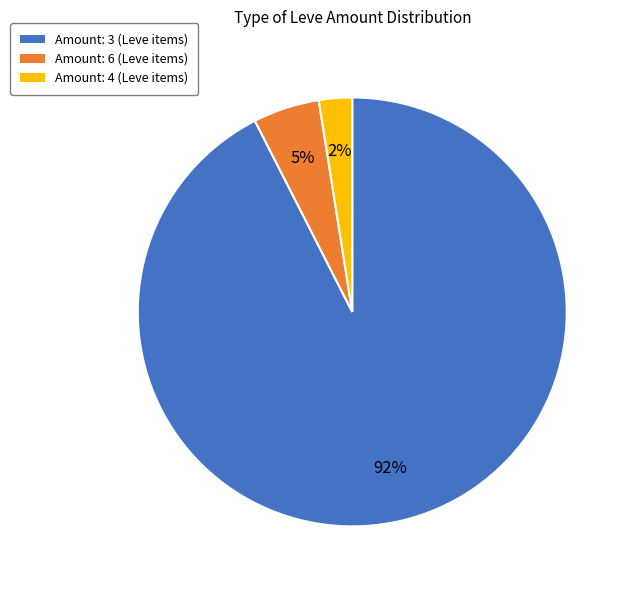

Does any single category account for the majority?

Yes